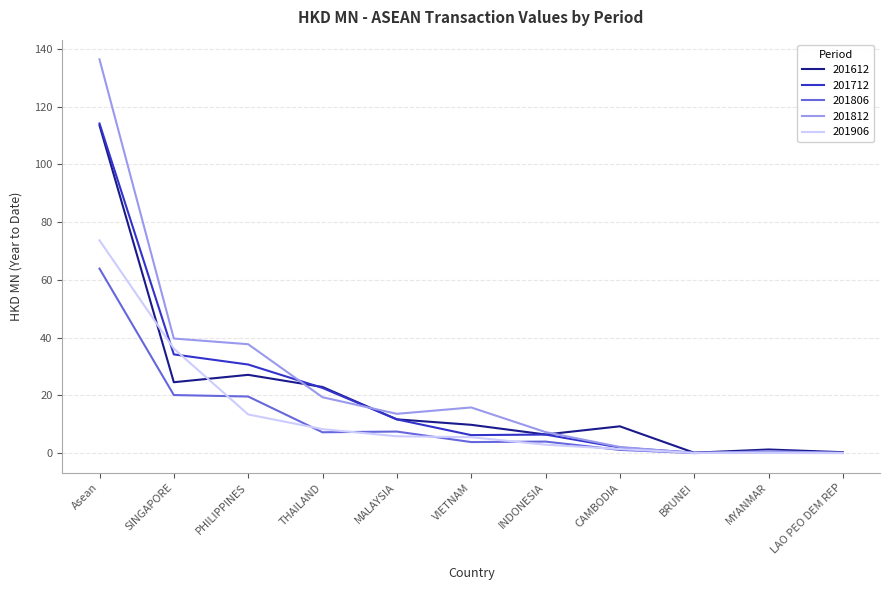

Which category has the highest value in the 201906 series?

Asean